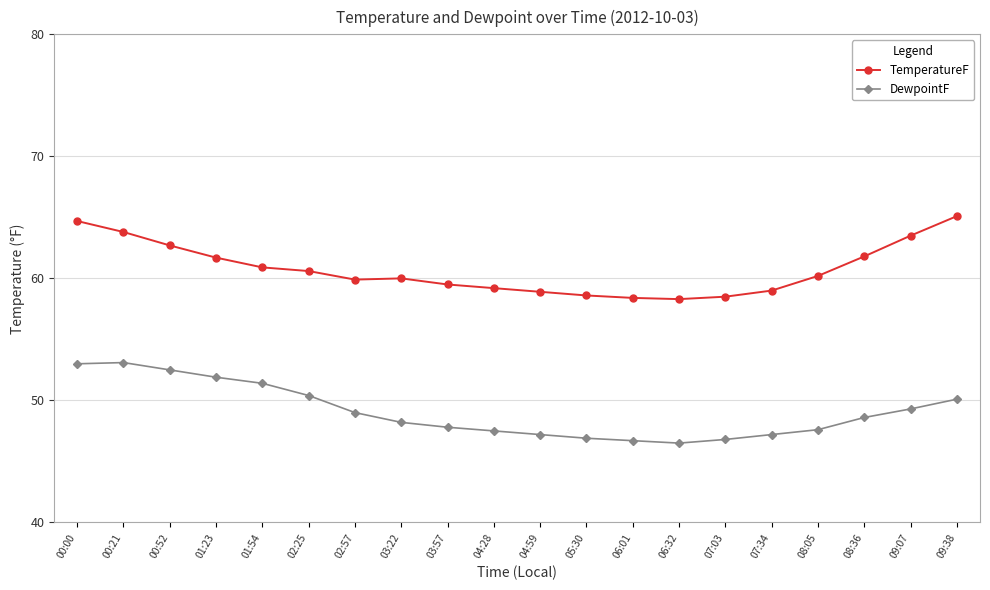

What is the label of the 20th point from the left?

09:38